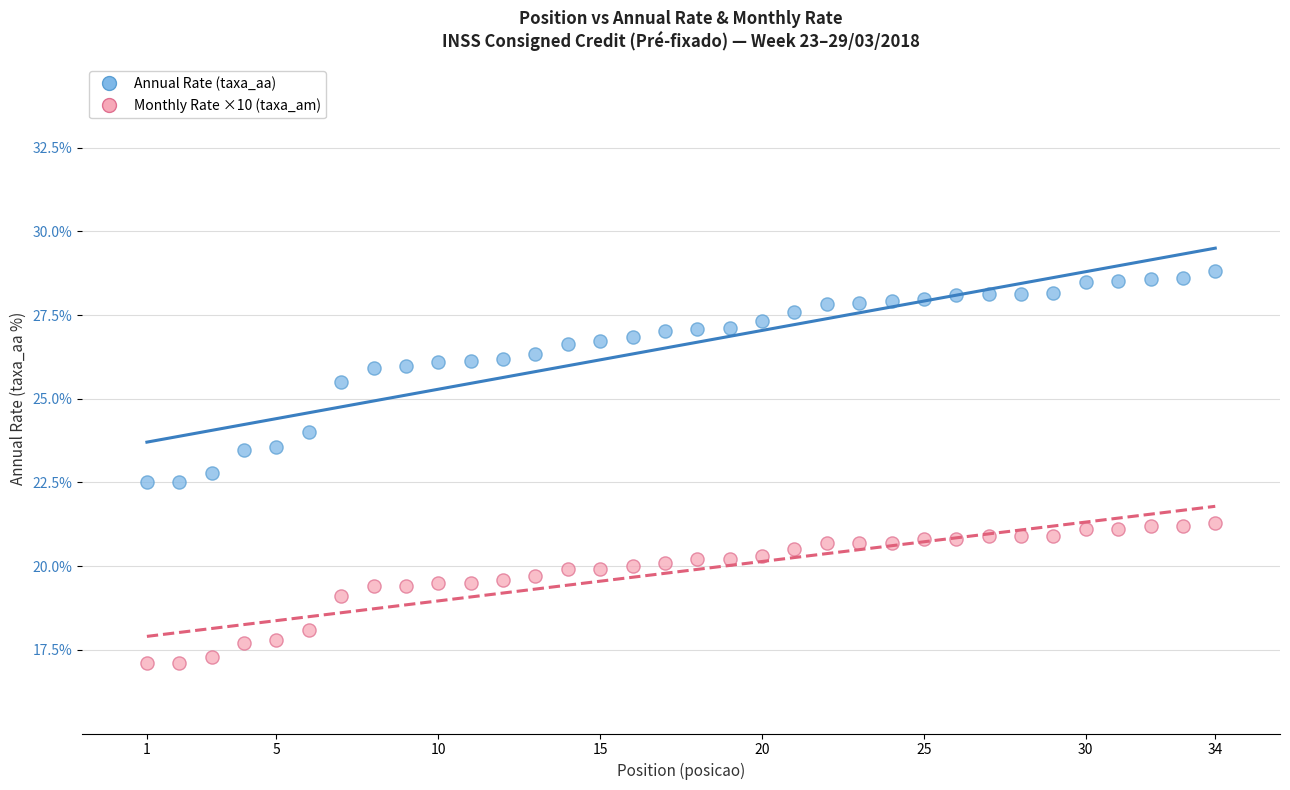

Which series has the widest spread of Y values?

Annual Rate (taxa_aa)